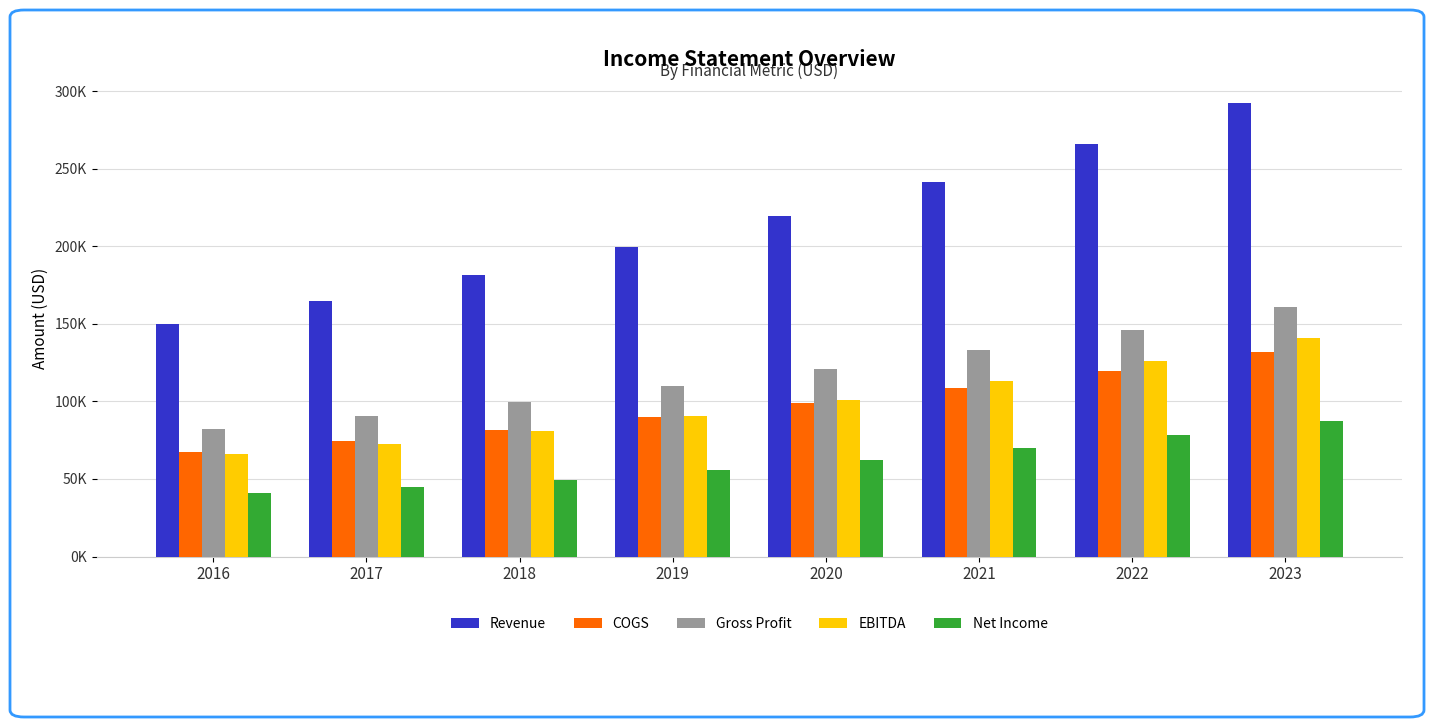

Is it true that COGS equals 85724.7 at 2023?

False